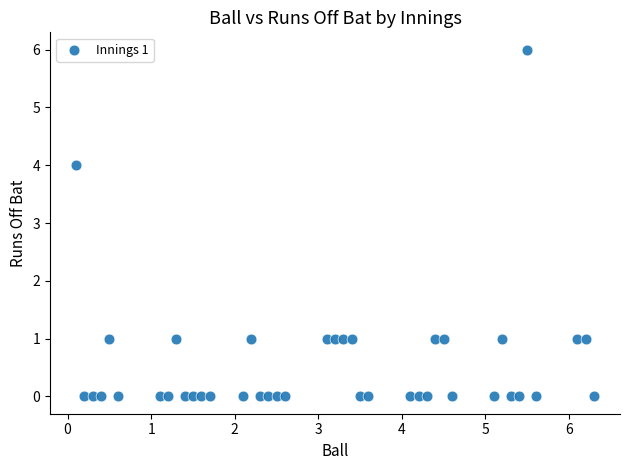

What is the range of Y values (max minus min)?

6